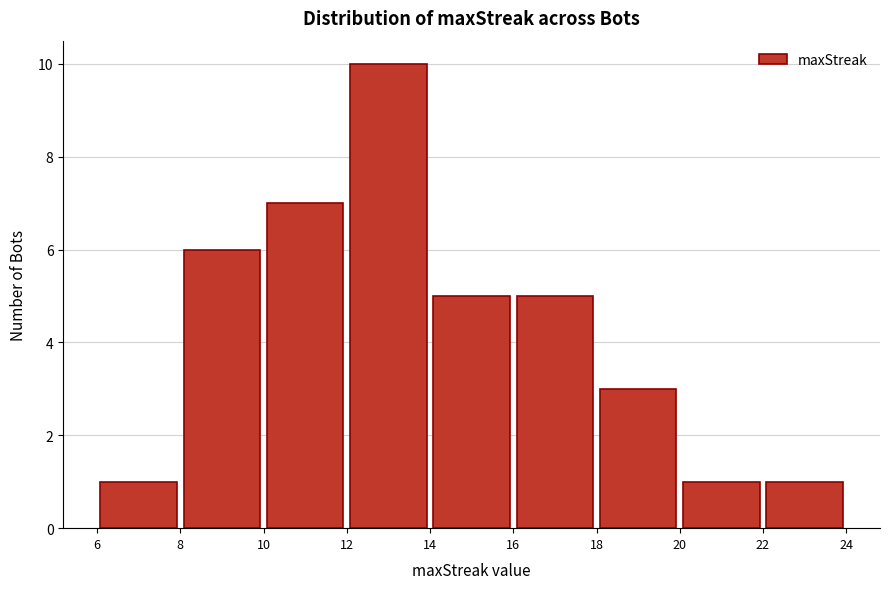

How tall is the bar that spans 20 to 22 on the x-axis? The values are not printed on the chart, so give them approximately, as read against the axis.

1